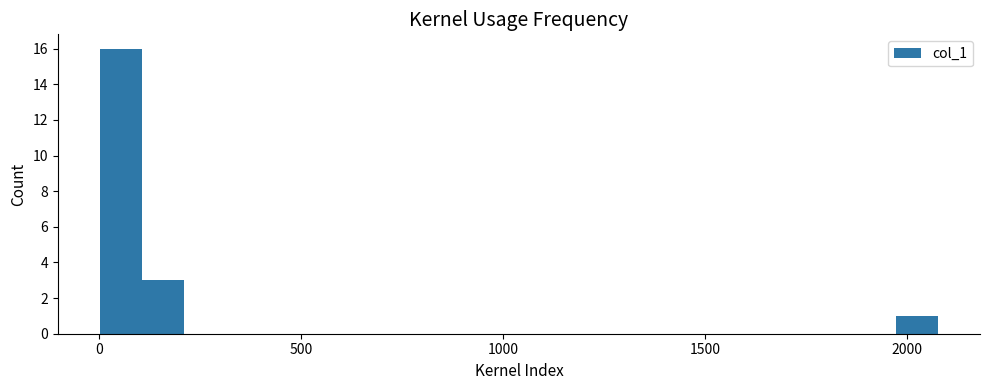

Read against the x-axis, roughly where is the centre of the tallest bar?

50